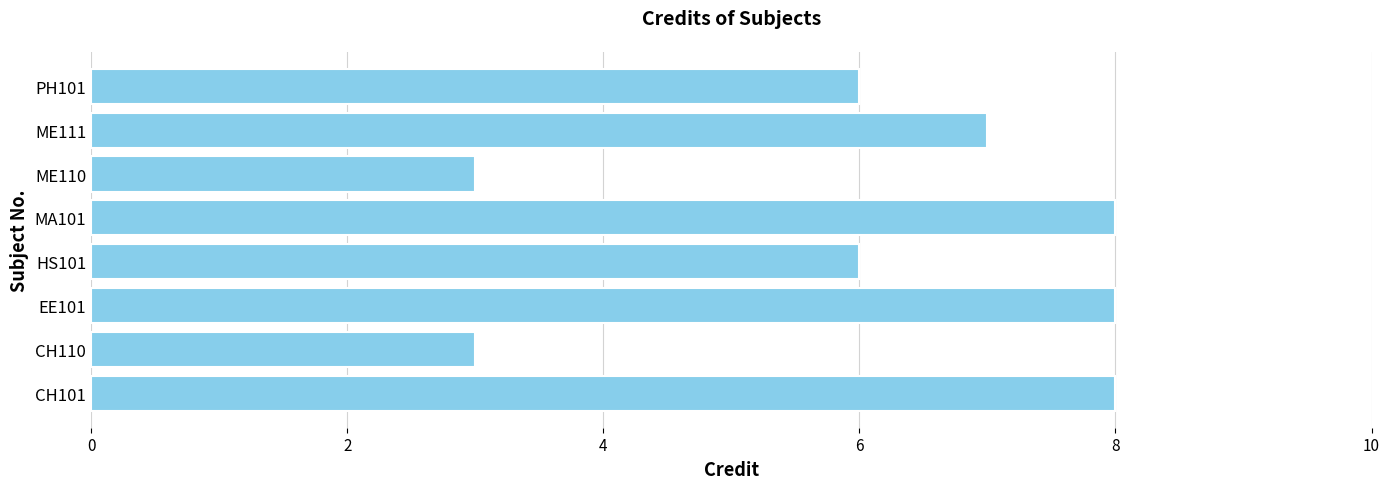

Between CH110 and HS101, which is larger?

HS101